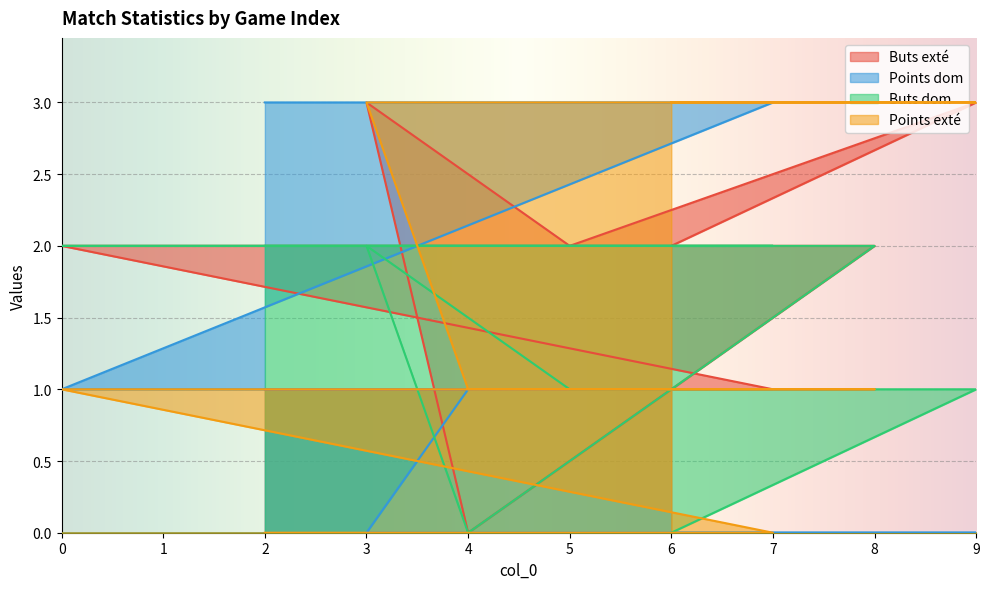

Reading left to right, what are all the values shown in this chart?

Buts exté: 1	1	2	2	2	0	3	2	3	2
Points dom: 3	3	1	1	1	1	0	0	0	0
Buts dom: 2	2	2	2	2	0	2	1	1	0
Points exté: 0	0	1	1	1	1	3	3	3	3